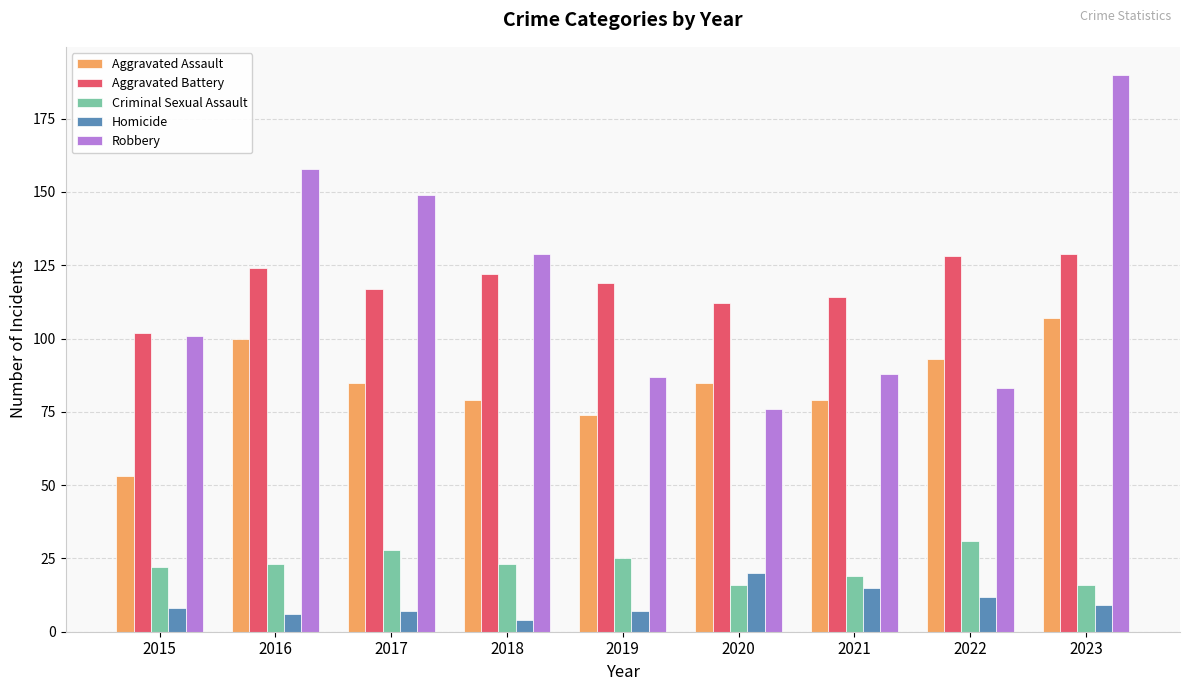

At how many categories does at least one series exceed 44?

9